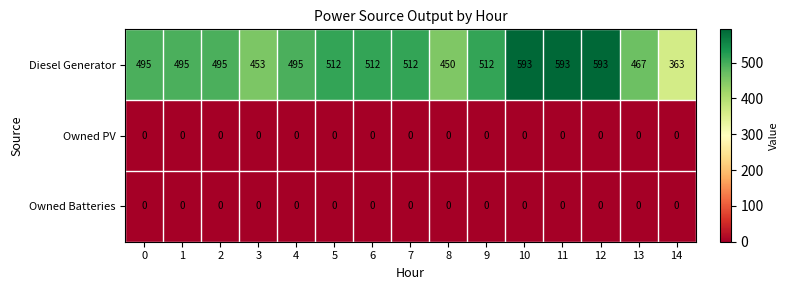

How many categories are shown in the chart?

15